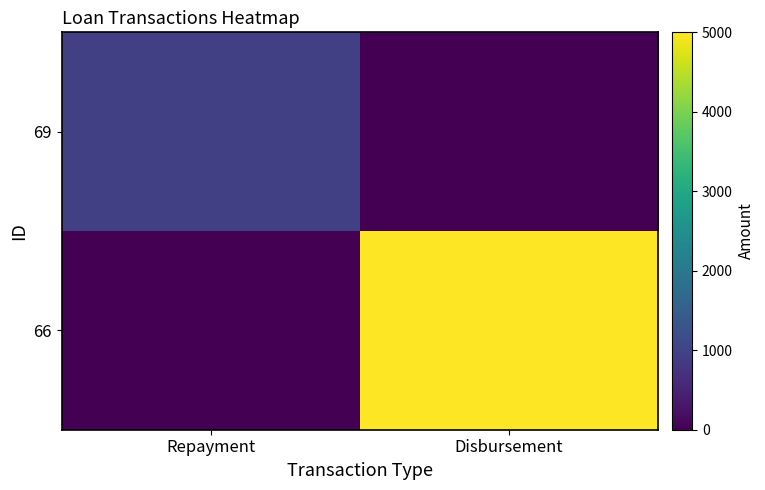

What is the difference between the highest and lowest values at Repayment?

937.7